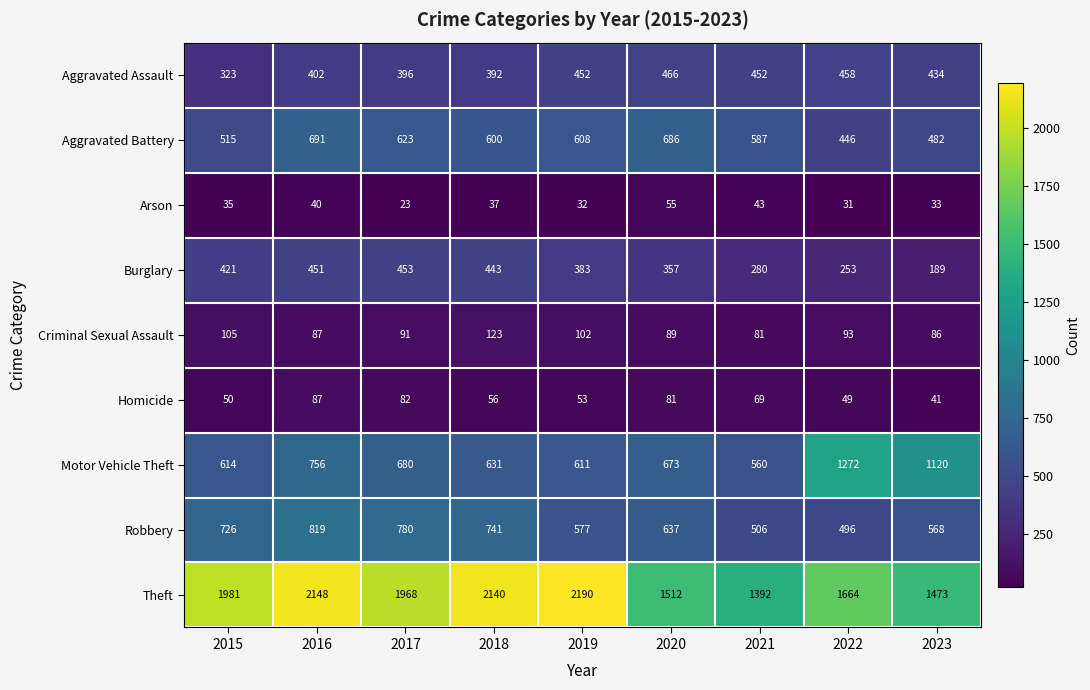

Count the number of data series in this chart.

9